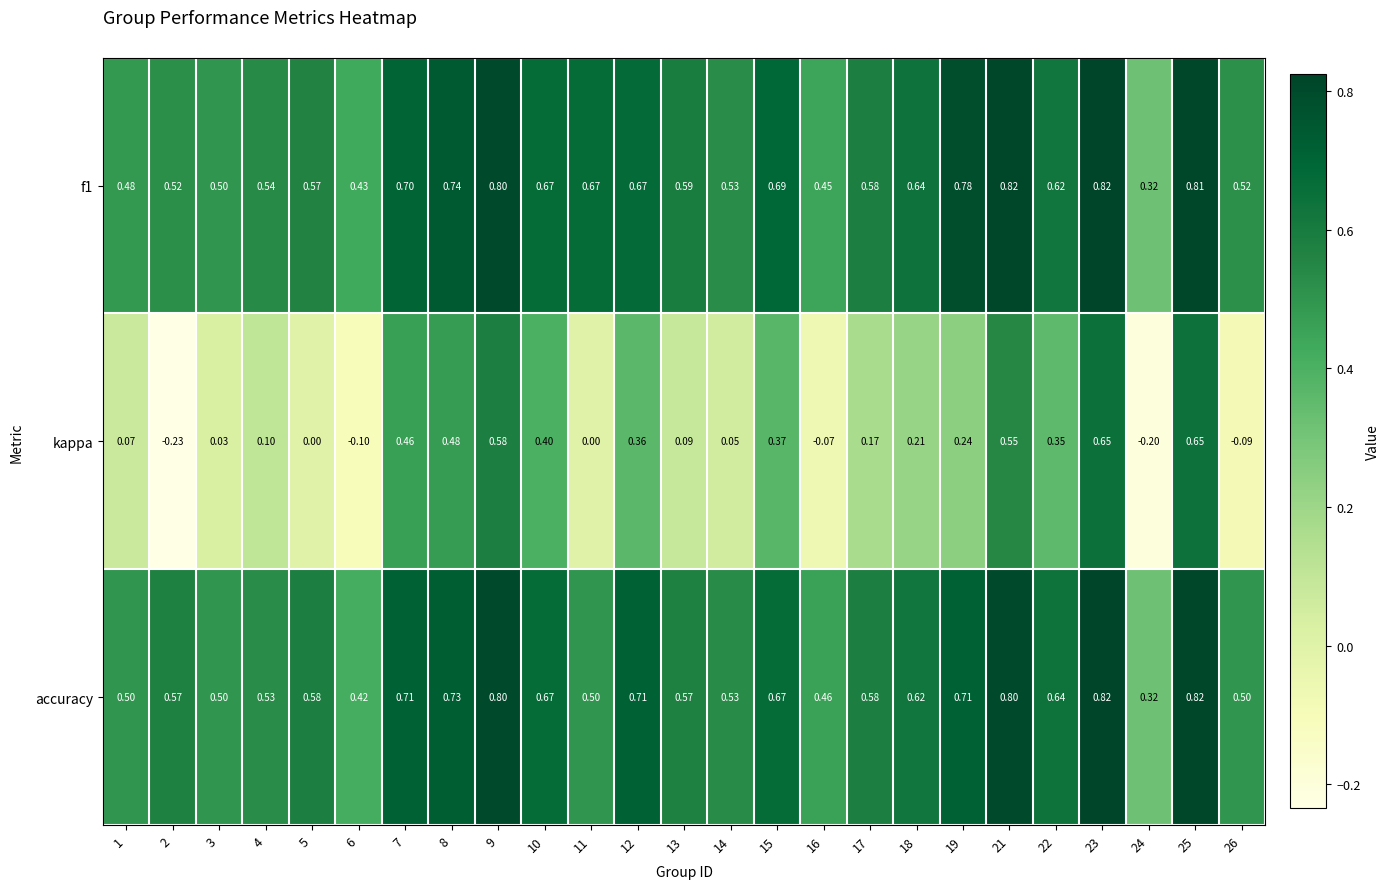

What is the spread (max minus min) of values at 17?

0.4